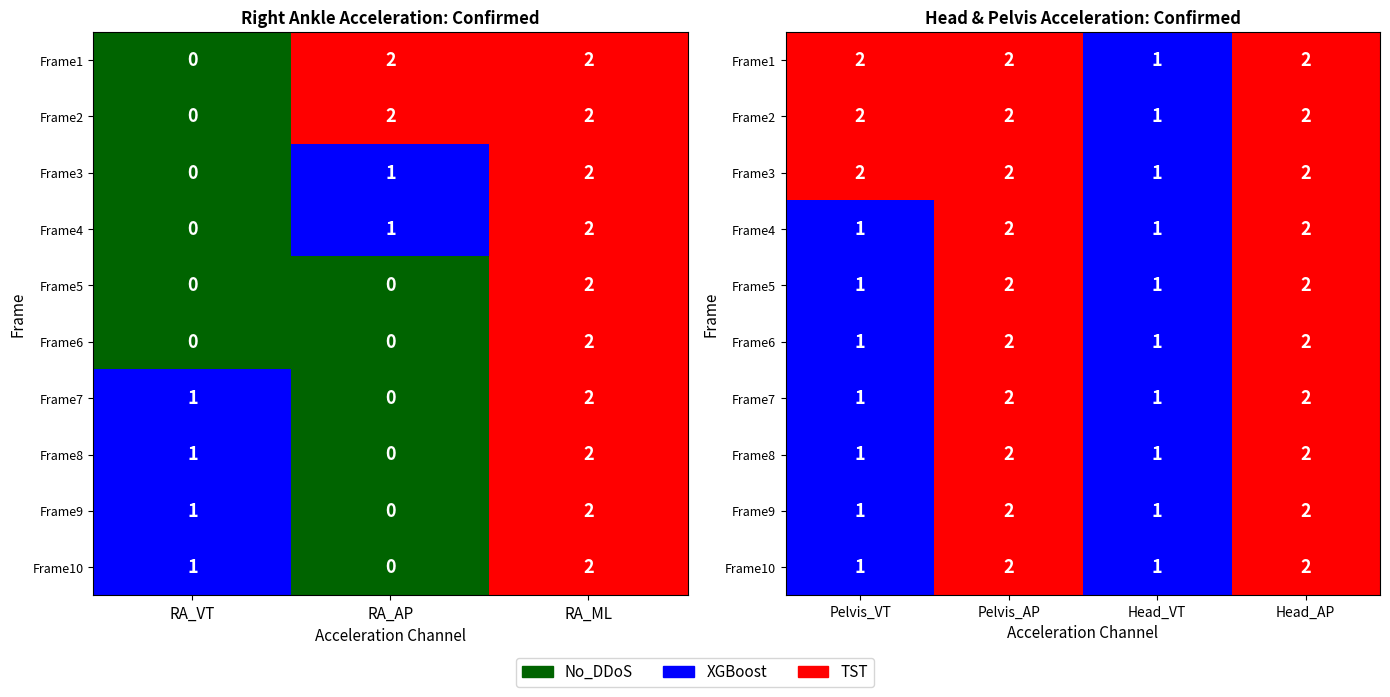

The Frame4 series shows 2 at Head_AP. True or false?

True